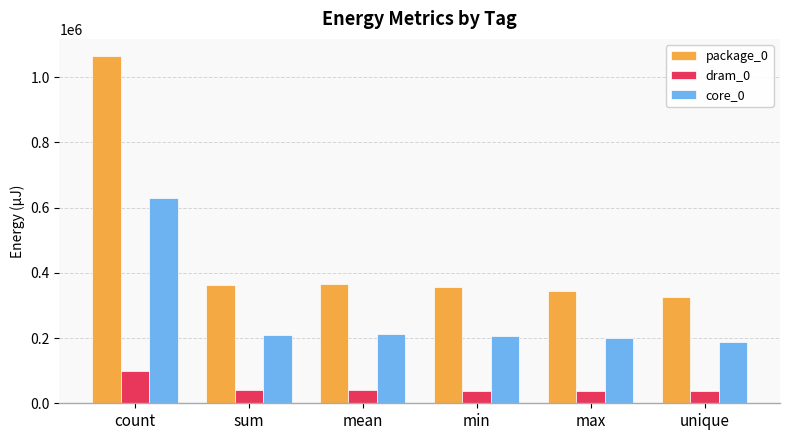

What is the spread (max minus min) of values at count?

963559